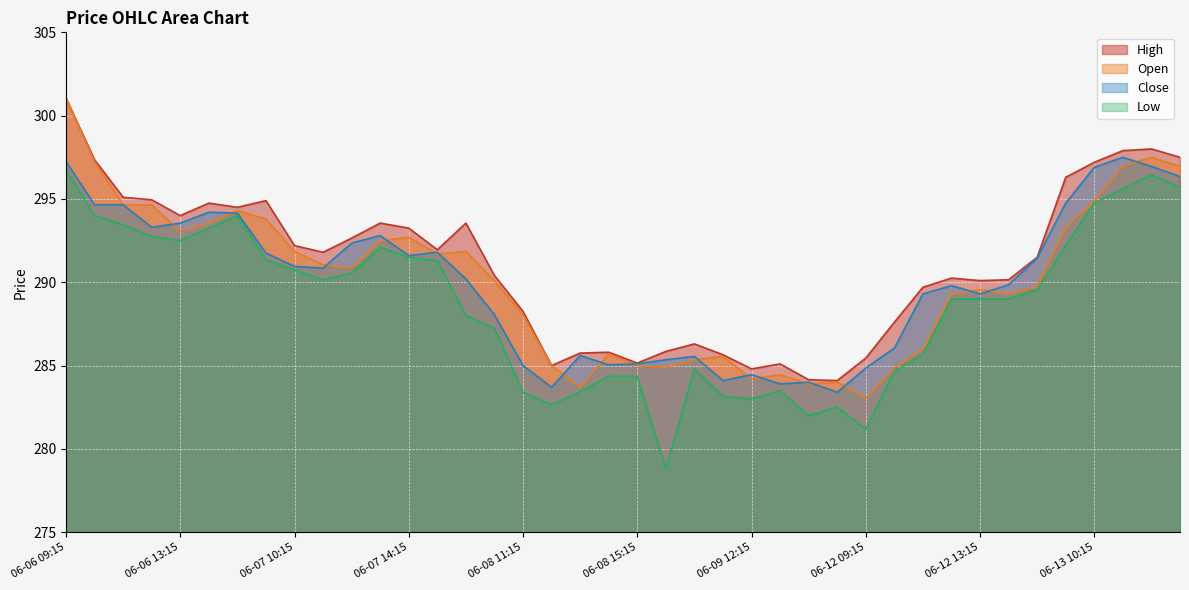

What is the total value across all series at 06-13 10:15?

1183.8